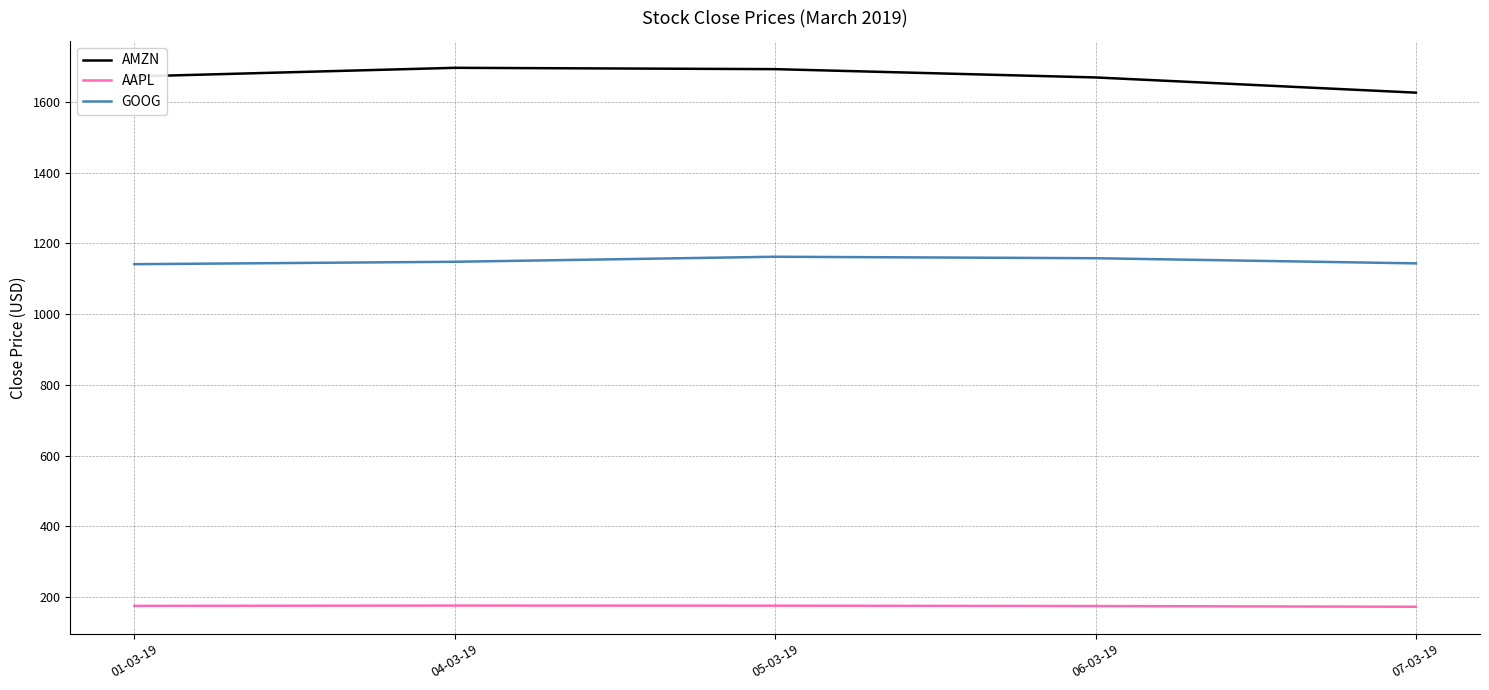

Which series has the largest total across all categories?

AMZN